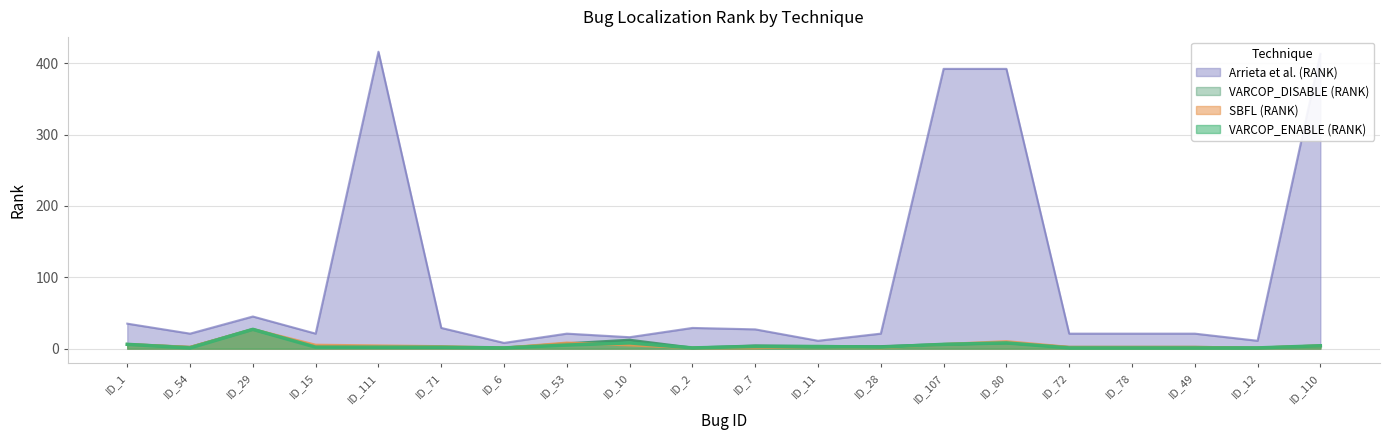

Rank the categories by SBFL (RANK) value from lowest to highest.

ID_6, ID_2, ID_7, ID_28, ID_12, ID_54, ID_72, ID_78, ID_49, ID_71, ID_11, ID_111, ID_110, ID_15, ID_10, ID_1, ID_107, ID_53, ID_80, ID_29